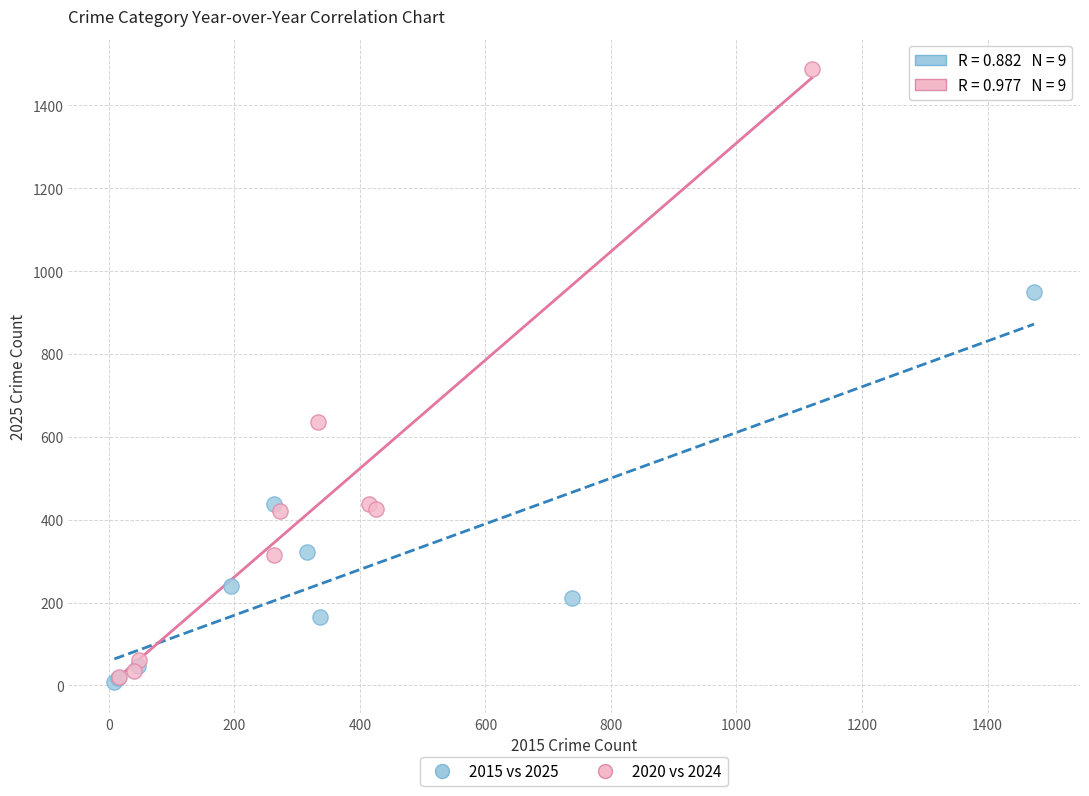

Which series reaches the maximum Y coordinate?

2020 vs 2024